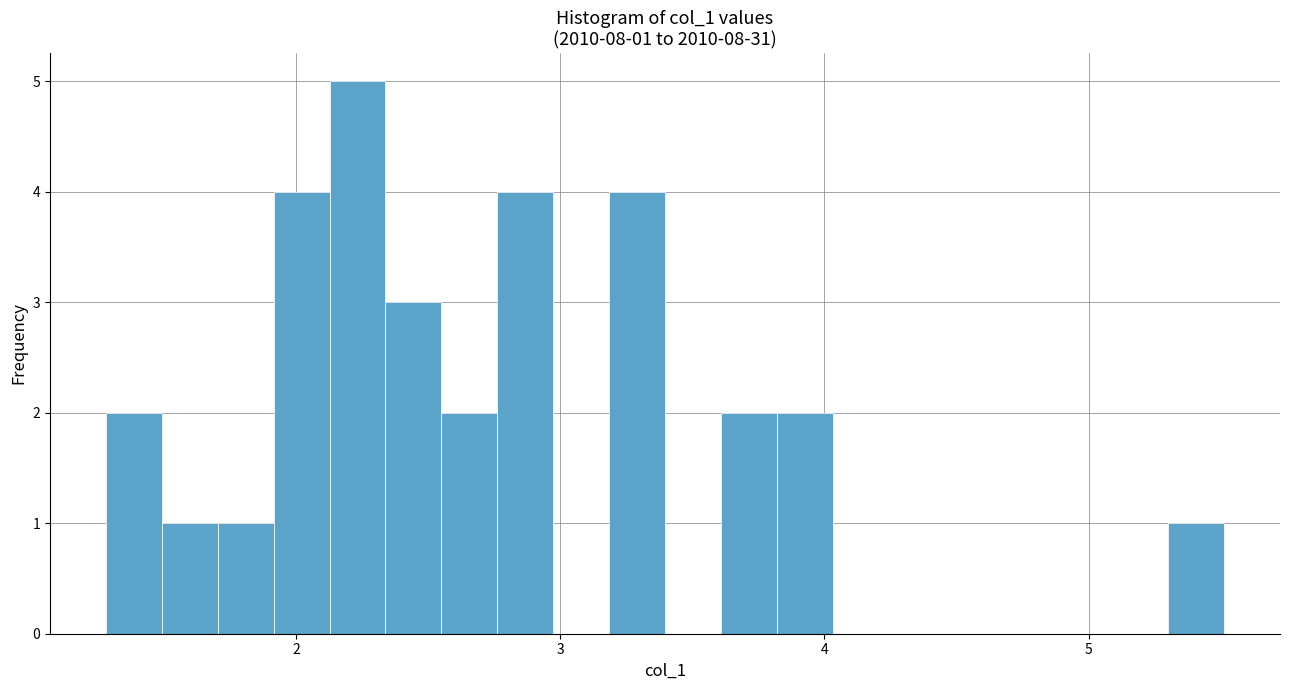

Read against the x-axis, roughly where is the centre of the tallest bar?

2.2